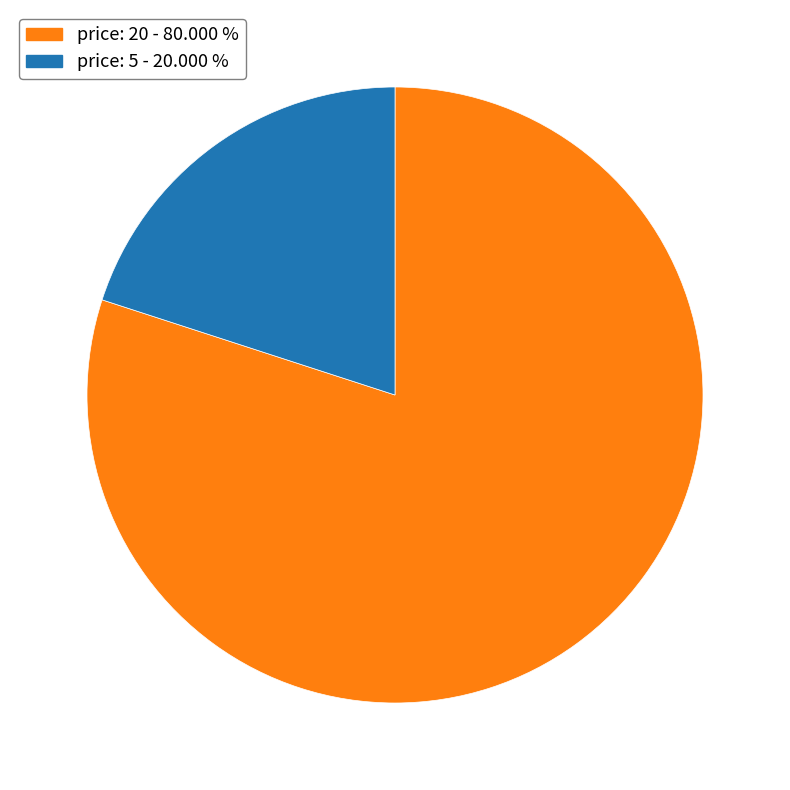

What is the majority slice?

price: 20 - 80.000 %